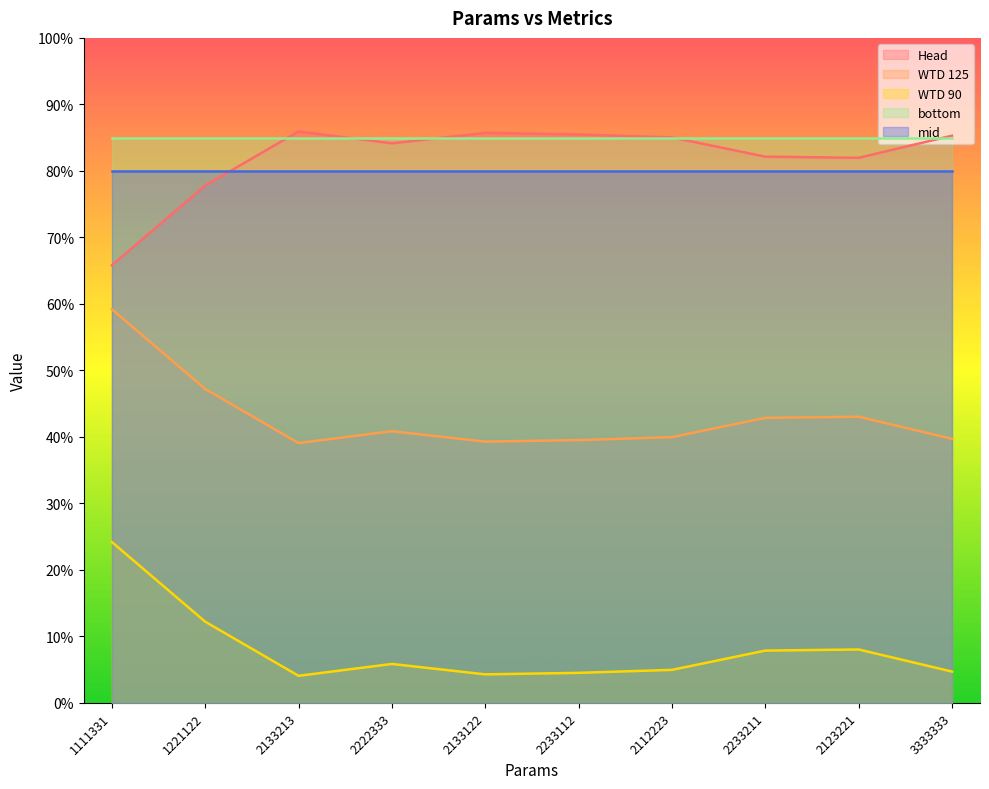

At which category is the sum across all series the highest?

1111331